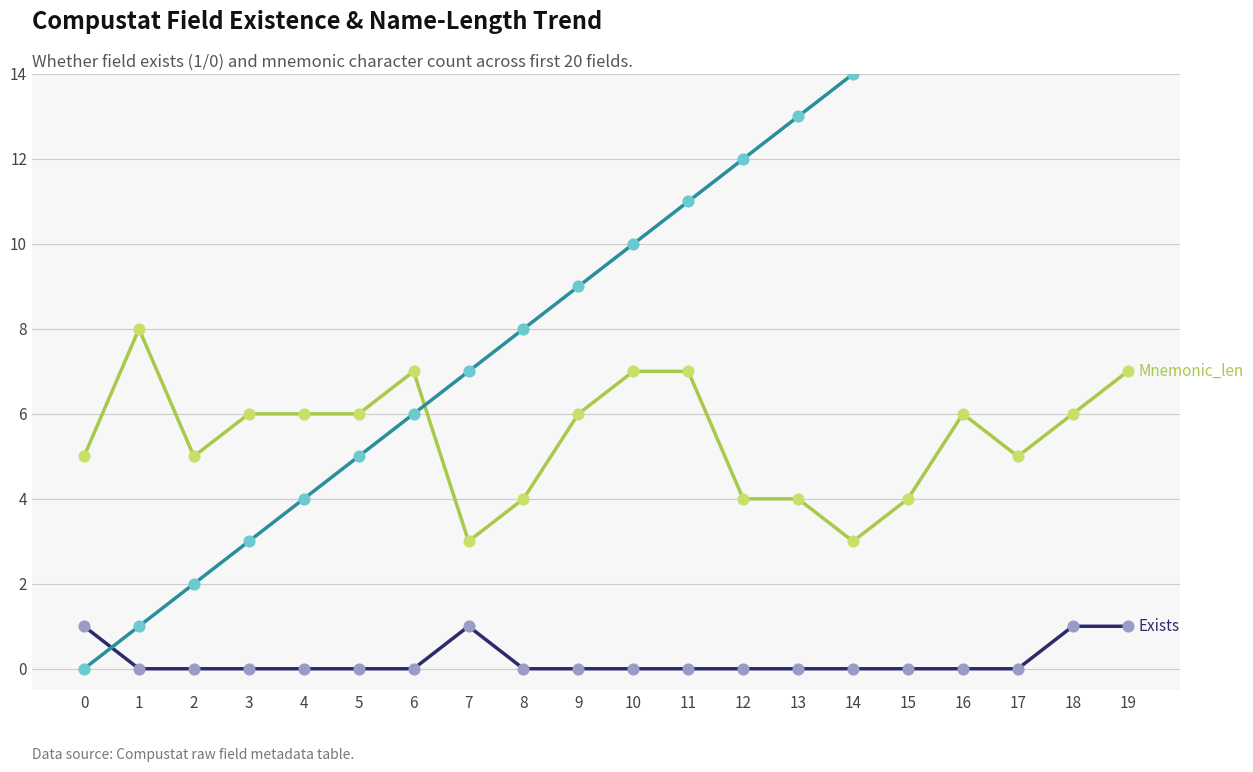

Is the value of Exists at 5 greater than the value of Mnemonic_len at 10?

No